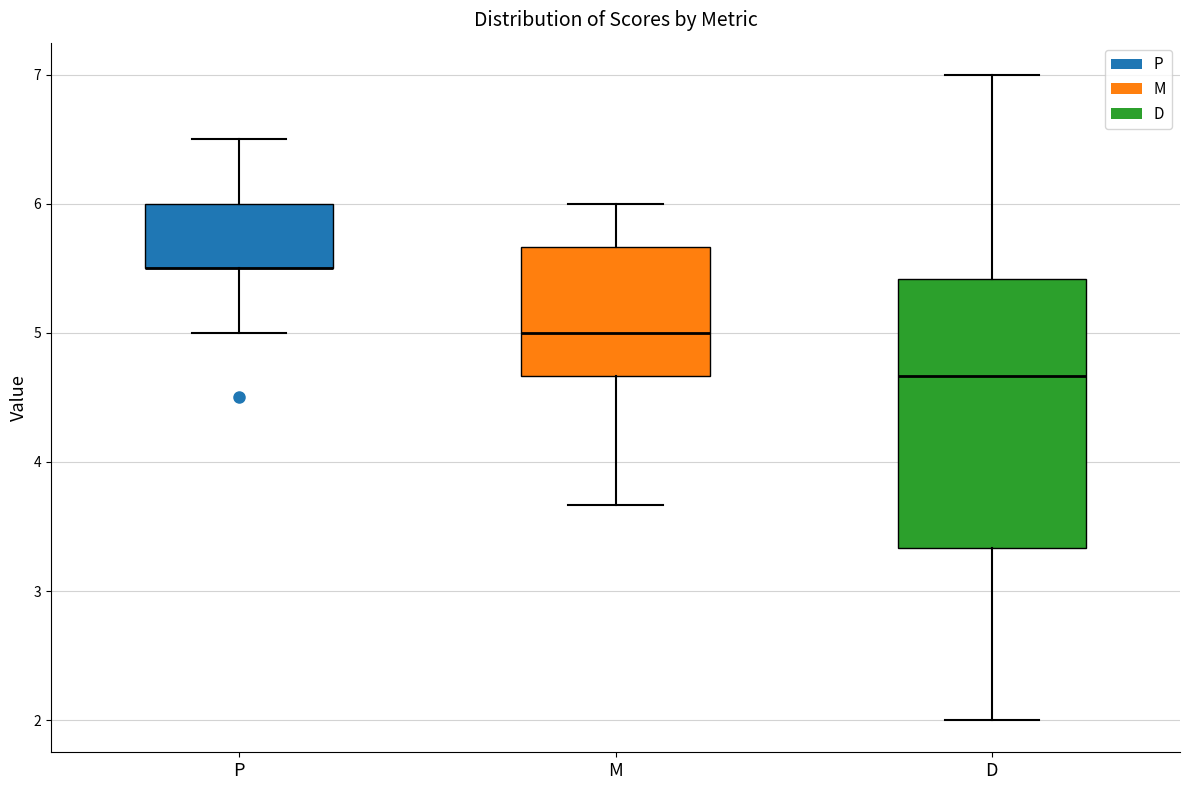

Where does the upper whisker of the box for M end on the y-axis? The values are not printed on the chart, so give them approximately, as read against the axis.

6.0